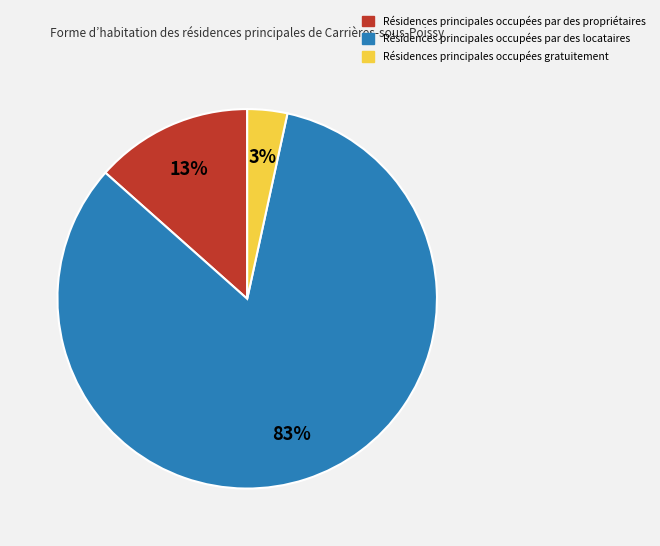

Which category has the smallest portion of the pie?

Résidences principales occupées gratuitement